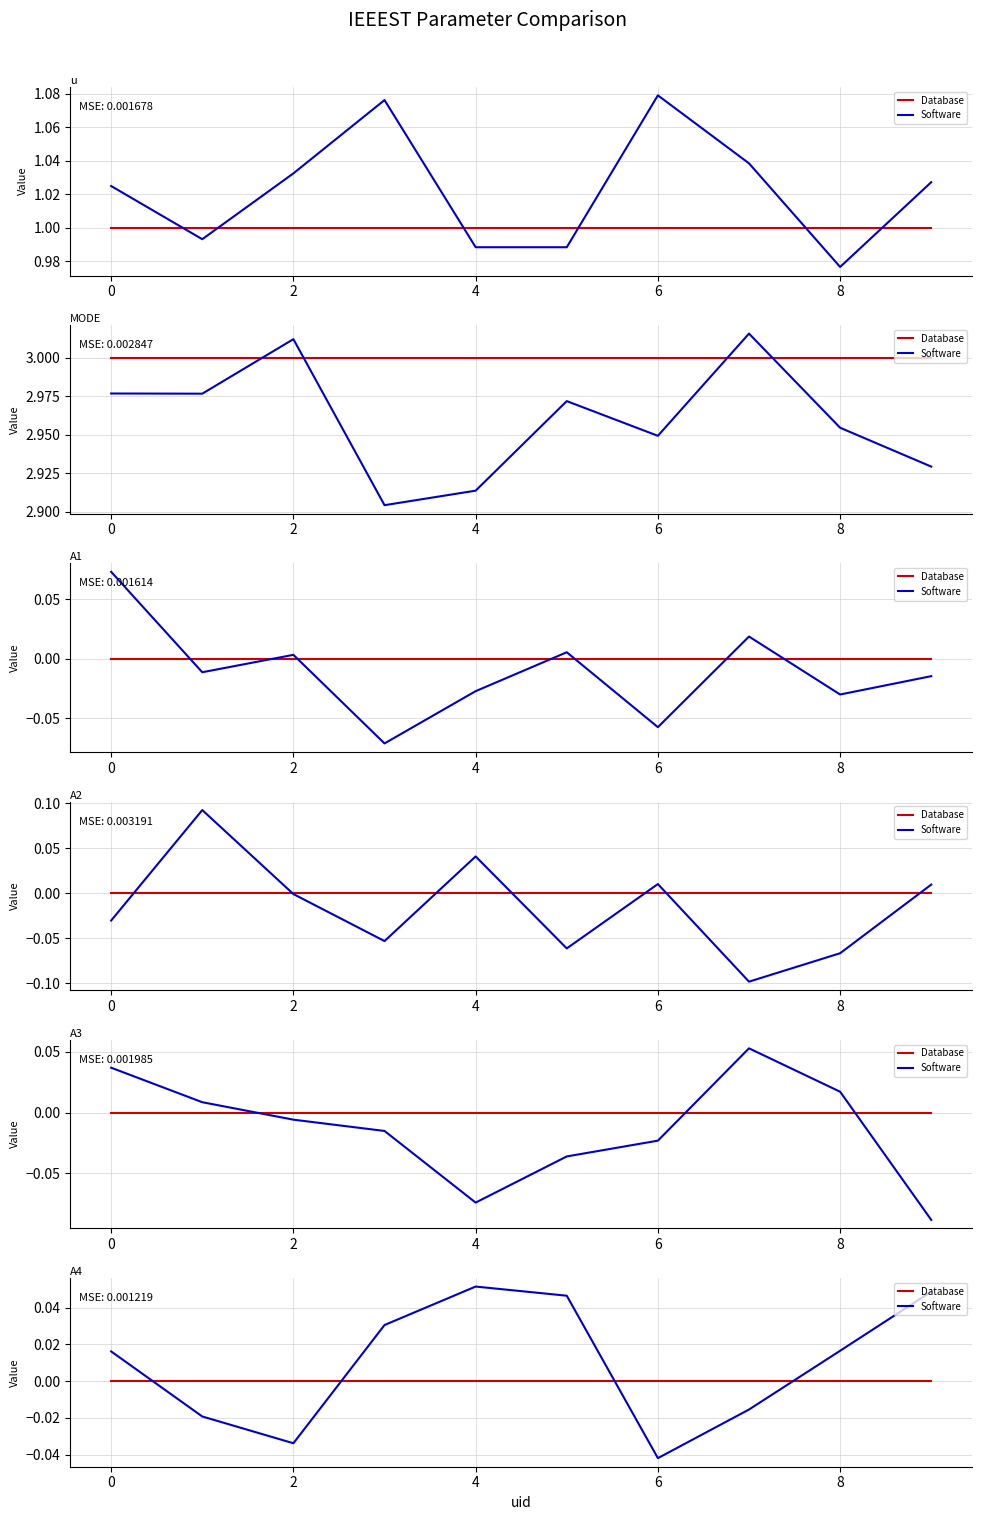

True or false: Software has a value of 0.0 at 4.

True